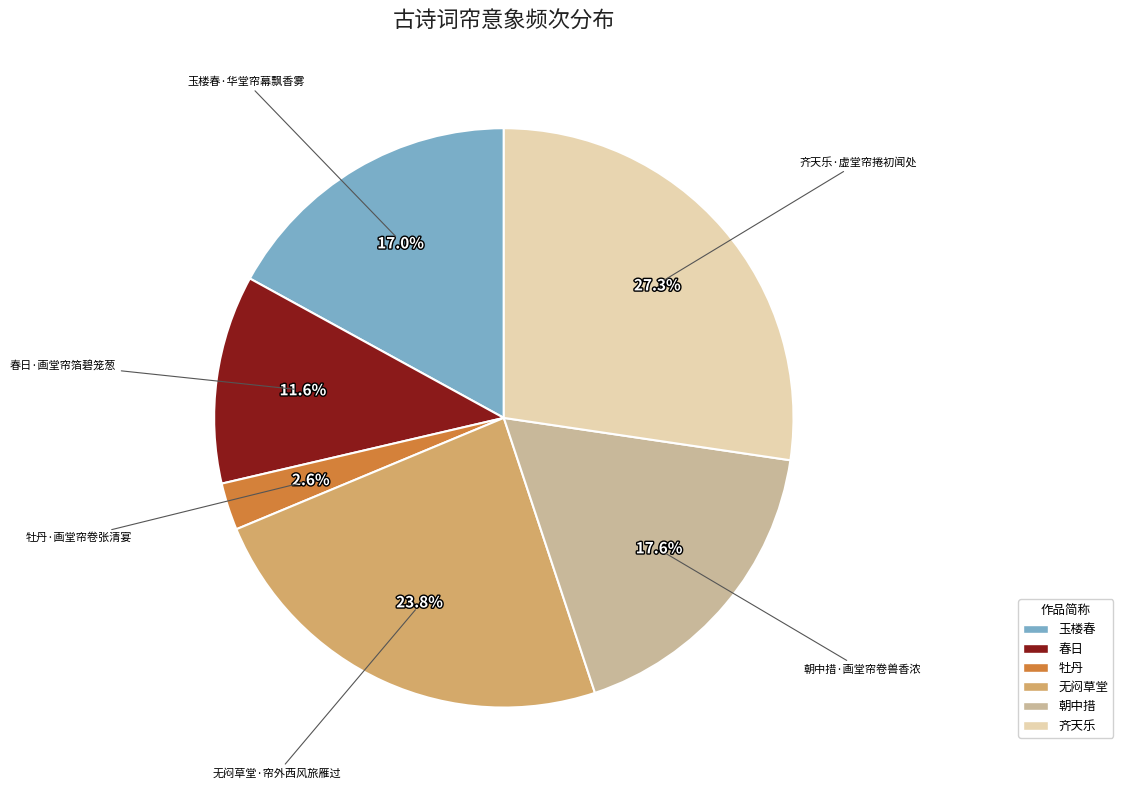

Is 朝中措·画堂帘卷兽香浓 the majority of the pie?

No